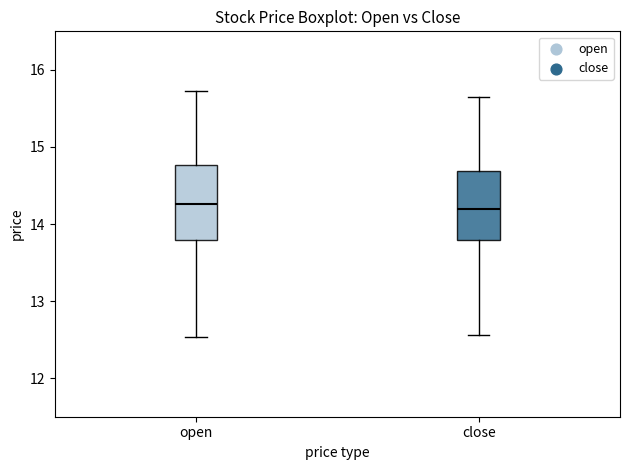

Reading left to right, read every box against the y-axis: the position of its median line, the range the box covers, and the ends of its whiskers. The values are not printed on the chart, so give them approximately, as read against the axis.

open: median 14.3, box 13.8 to 14.8, whiskers 12.5 to 15.7
close: median 14.2, box 13.8 to 14.7, whiskers 12.6 to 15.7